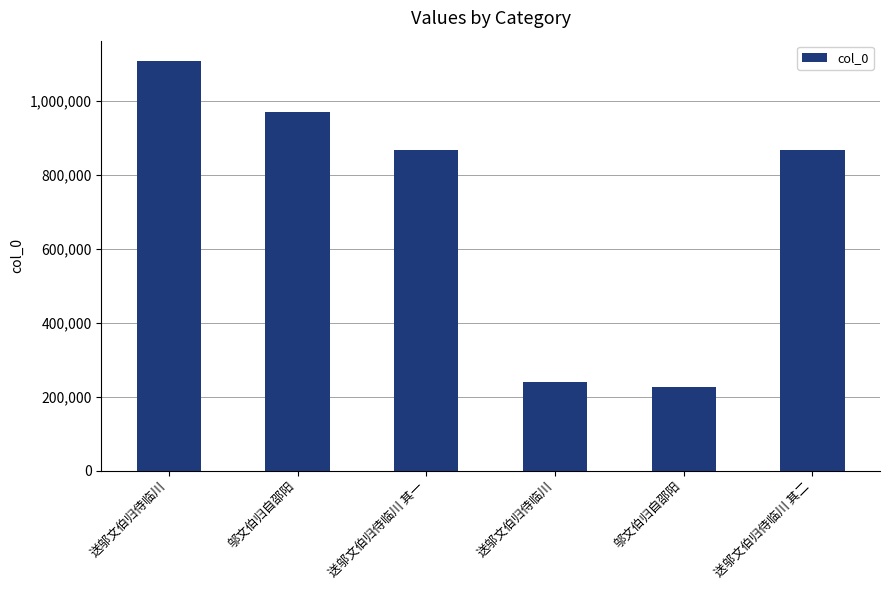

How many categories are shown in the chart?

6